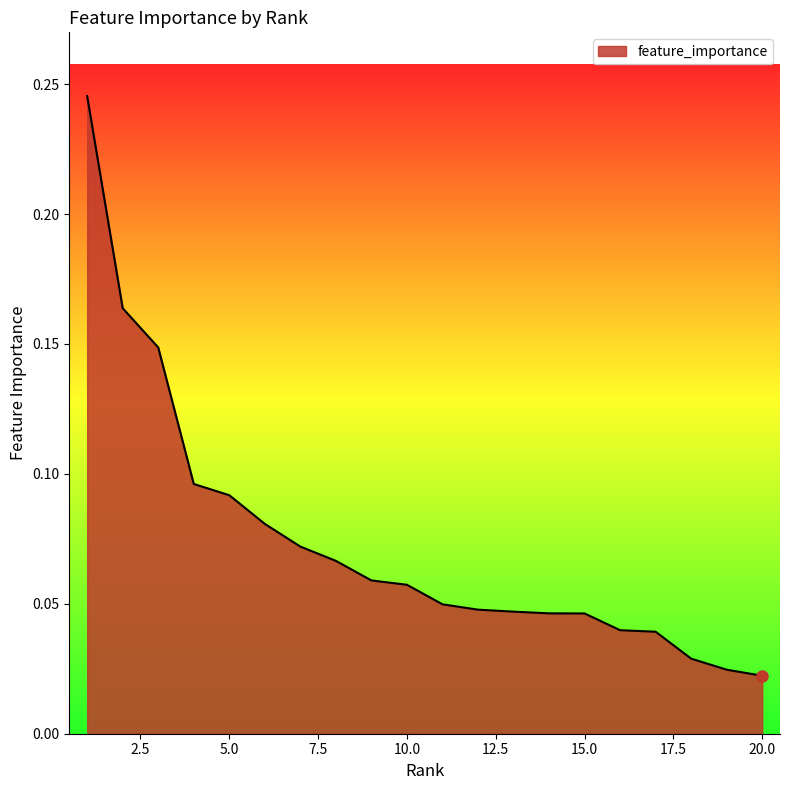

Does the chart display data point markers on the line(s)?

No